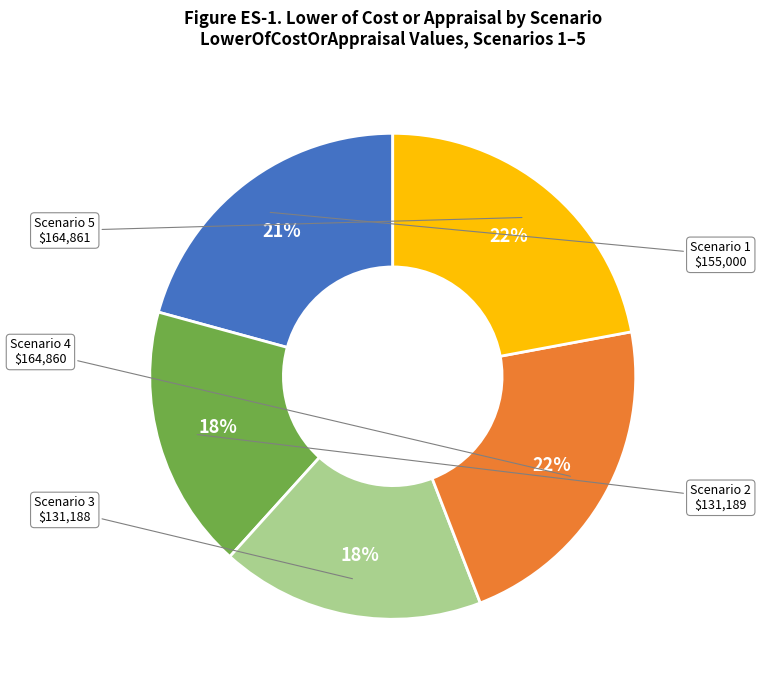

Count the number of slices in the pie.

5